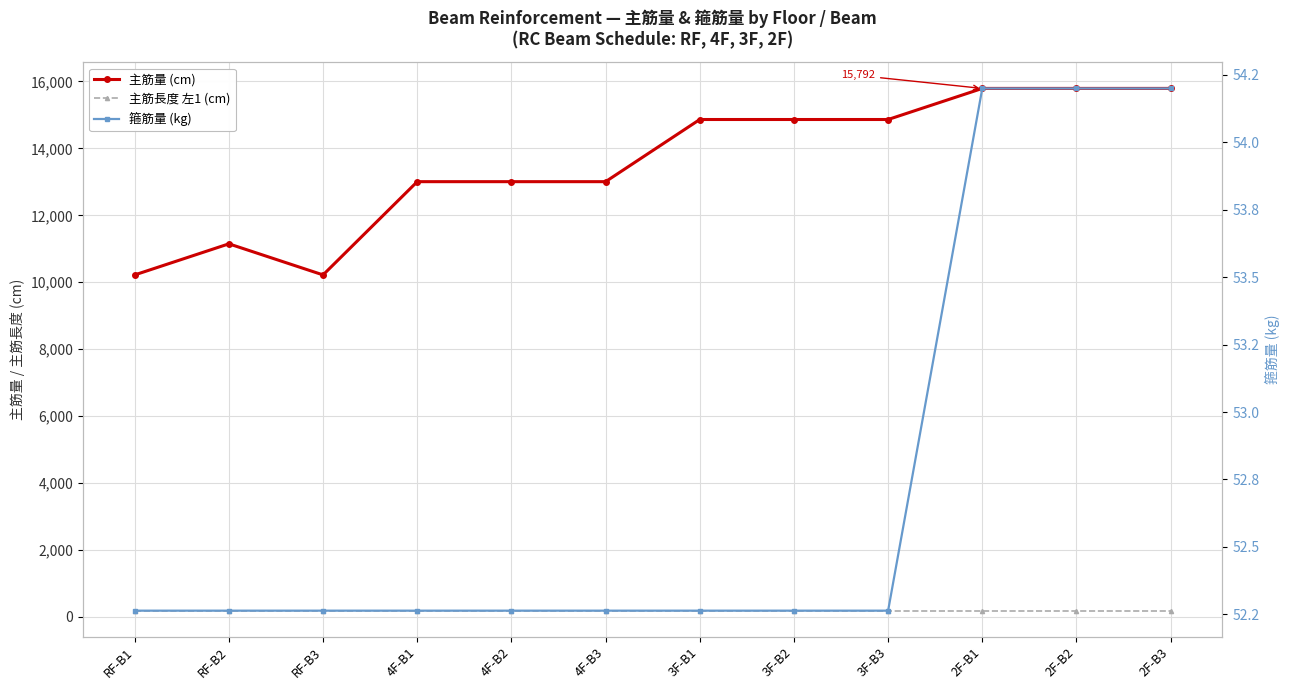

What are all the series names shown in the legend?

主筋量 (cm), 主筋長度 左1 (cm), 箍筋量 (kg)